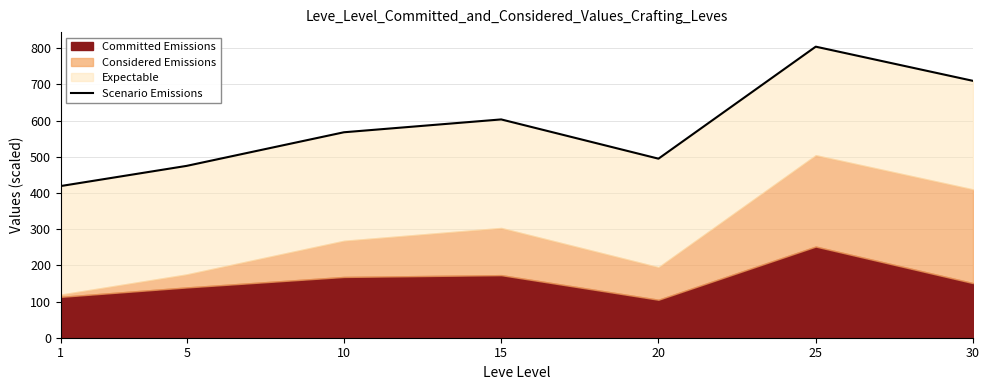

How many interior local valleys (lower than both neighbors) does the data have?

1